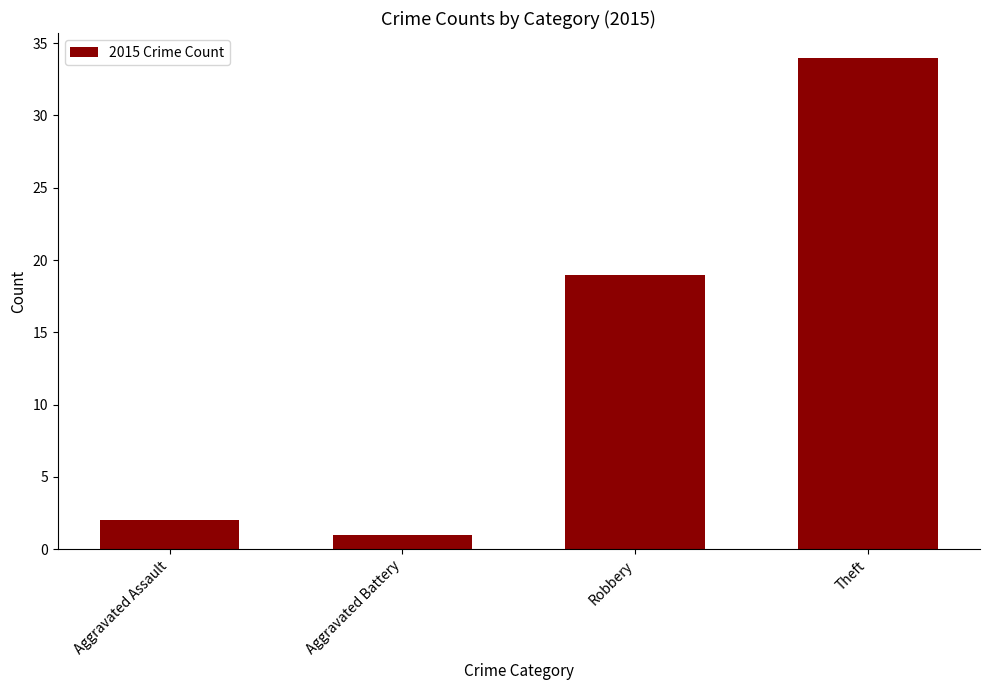

What is the smallest value displayed?

1